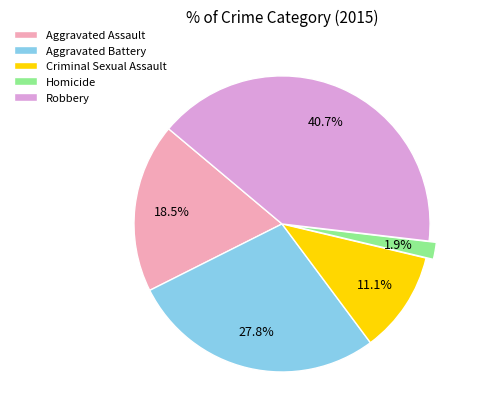

Is it true that Robbery is 33% of the pie?

False